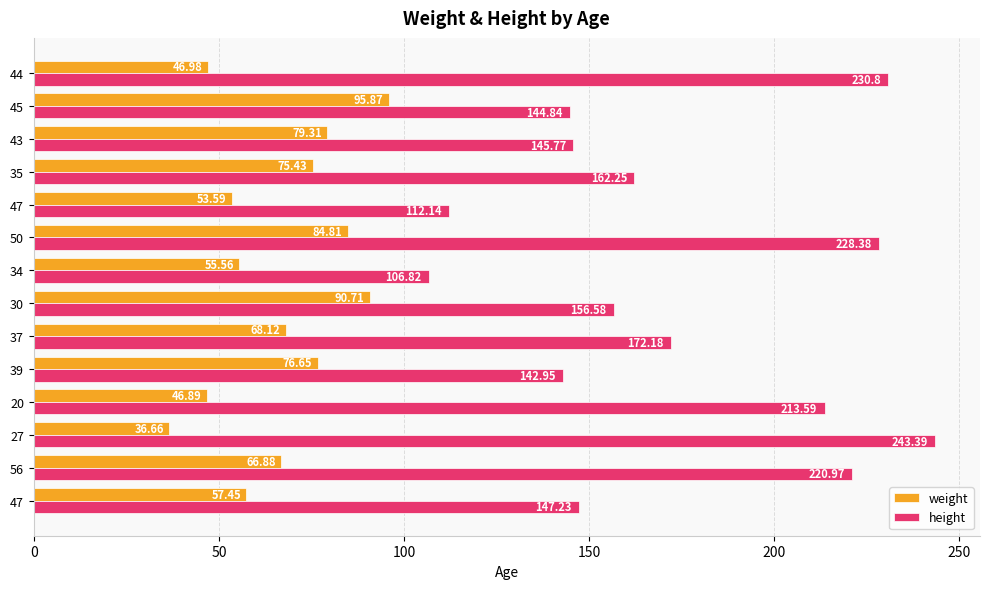

What is the value of the height bar at the 3rd from the left?

243.4